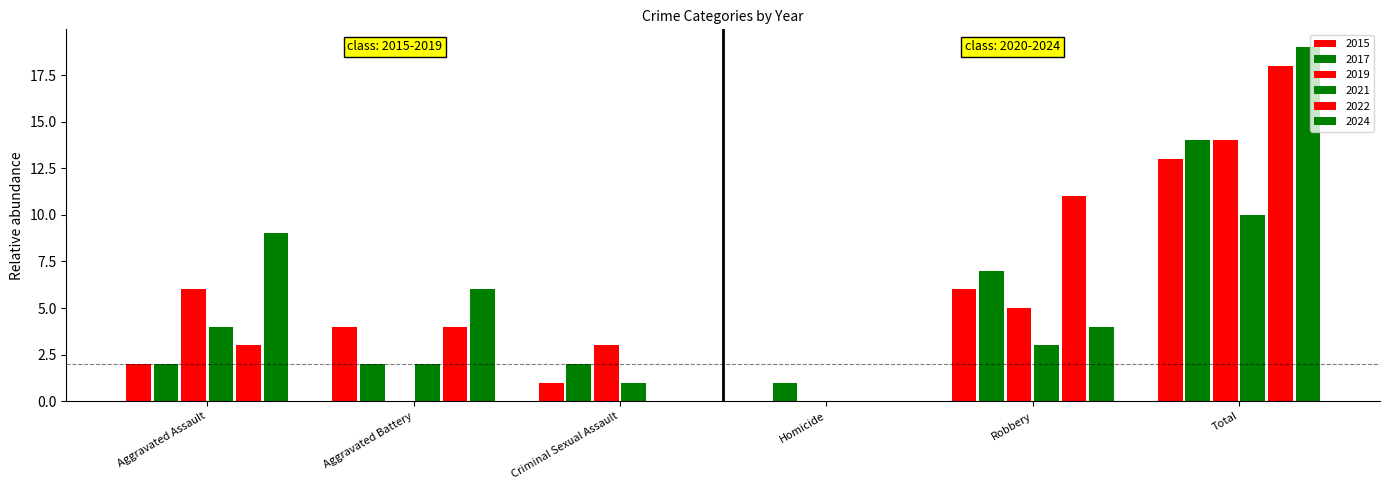

Which series changed the most between Criminal Sexual Assault and Total?

2024